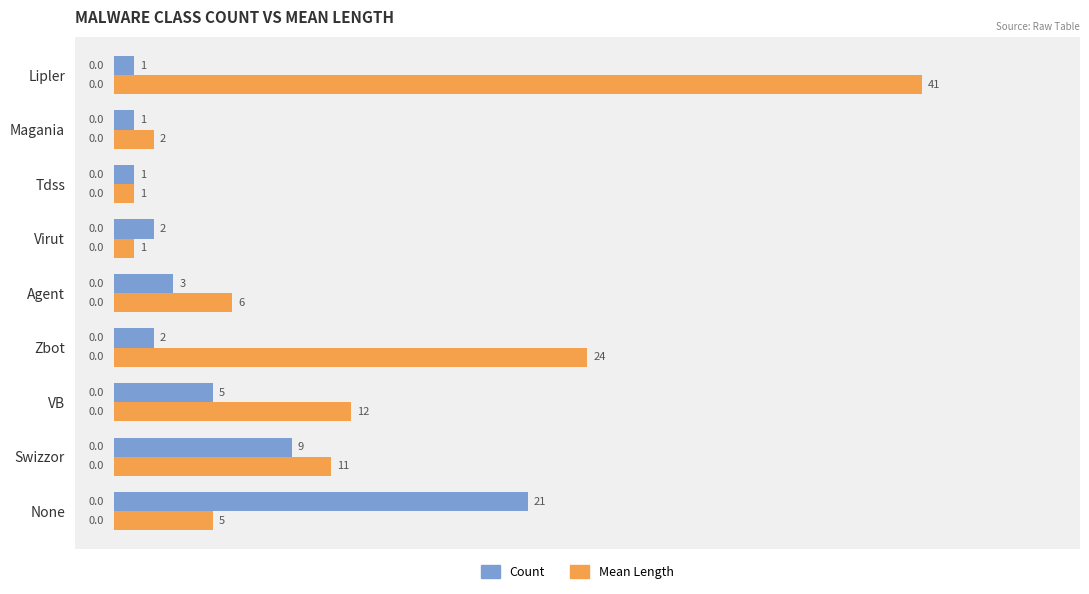

The Mean Length series shows 10 at Agent. True or false?

False